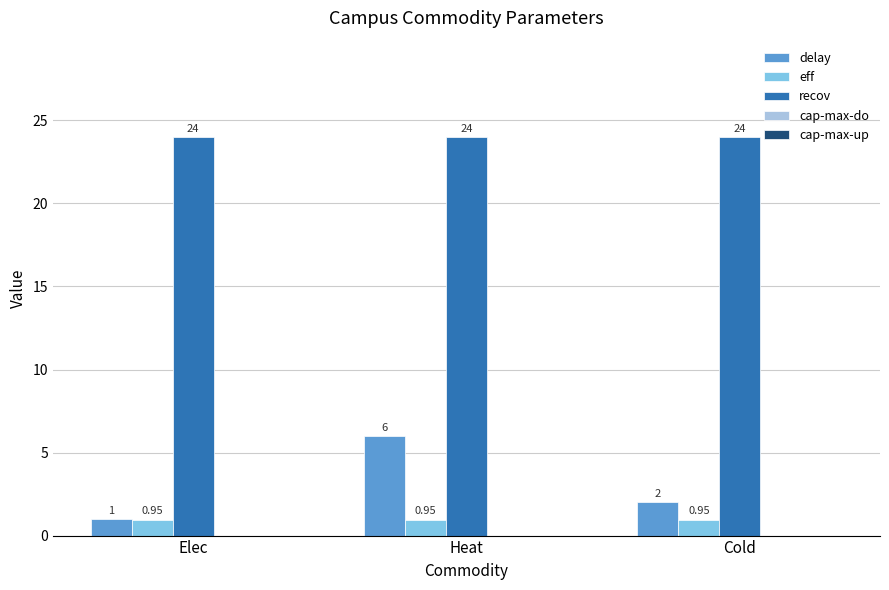

At which label is delay closest to 3?

Cold